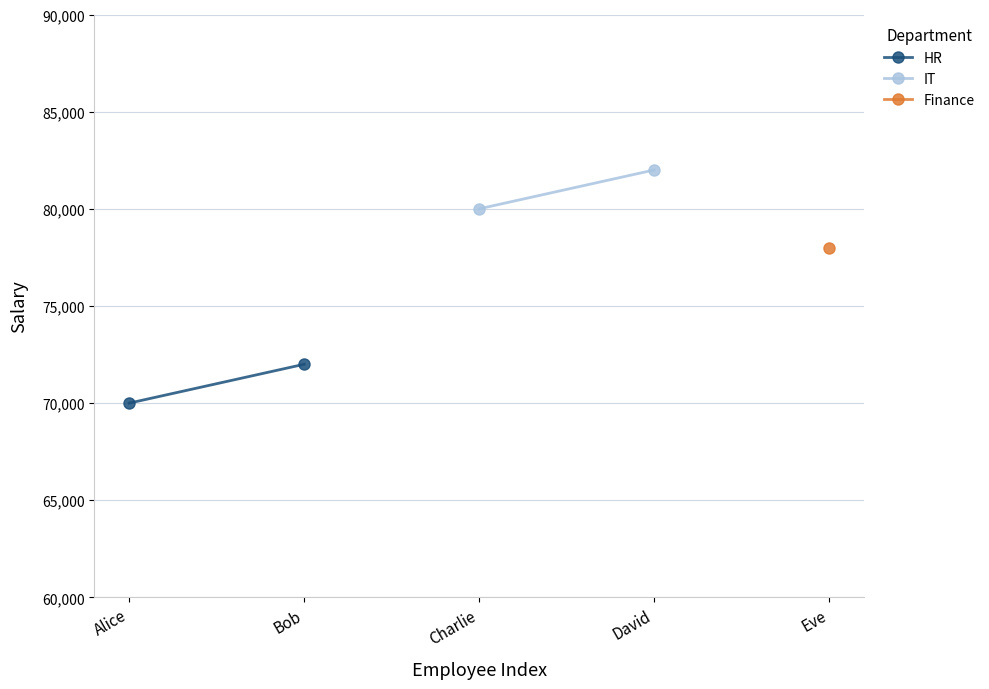

Between Alice and Bob, which series saw the biggest shift?

HR